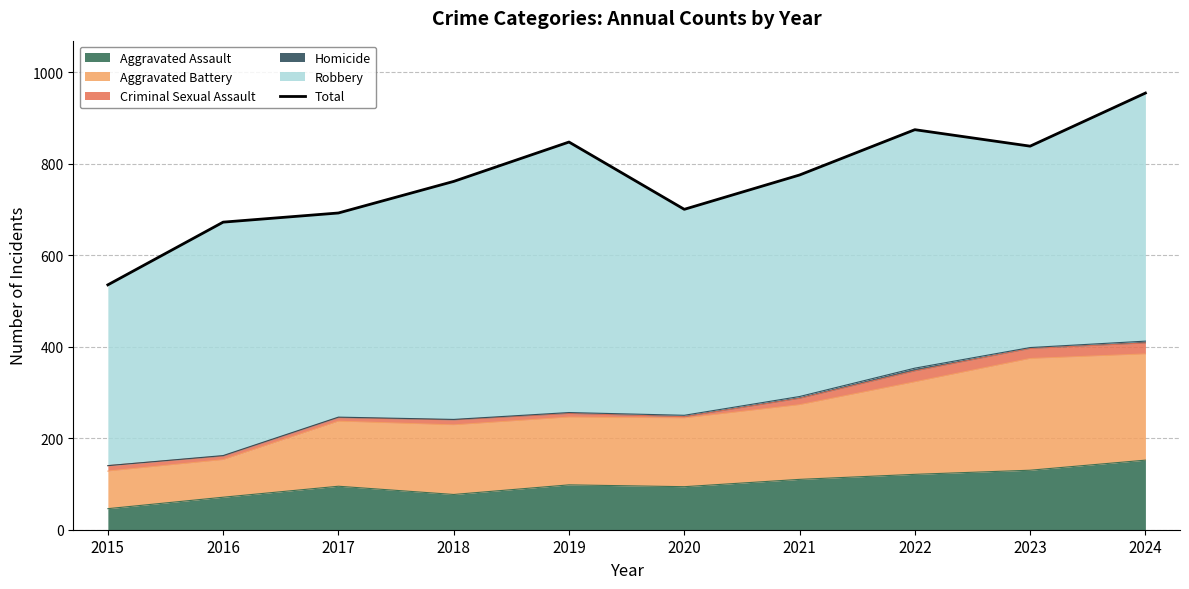

Where is the first local minimum?

2020